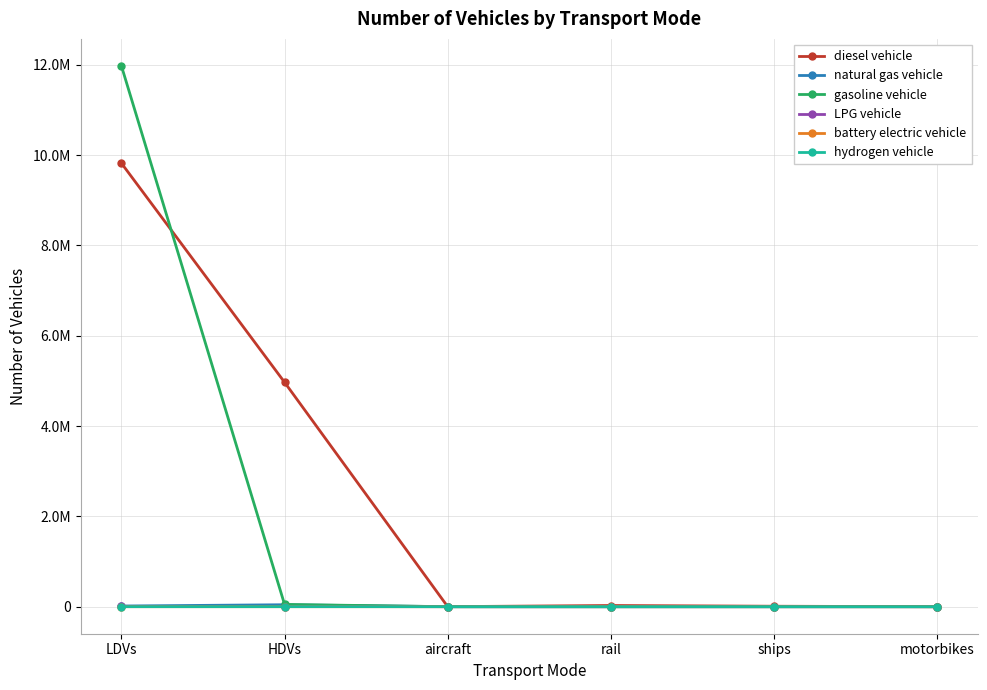

True or false: hydrogen vehicle and diesel vehicle intersect in this chart.

False